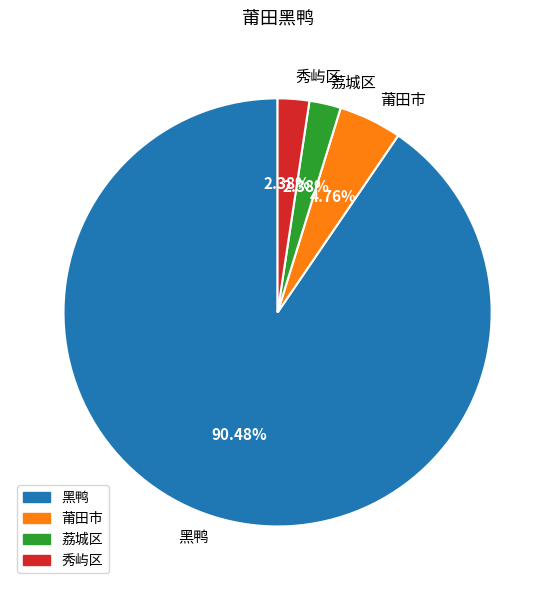

To the nearest percent, what is the combined percentage of 黑鸭 and 荔城区?

93%